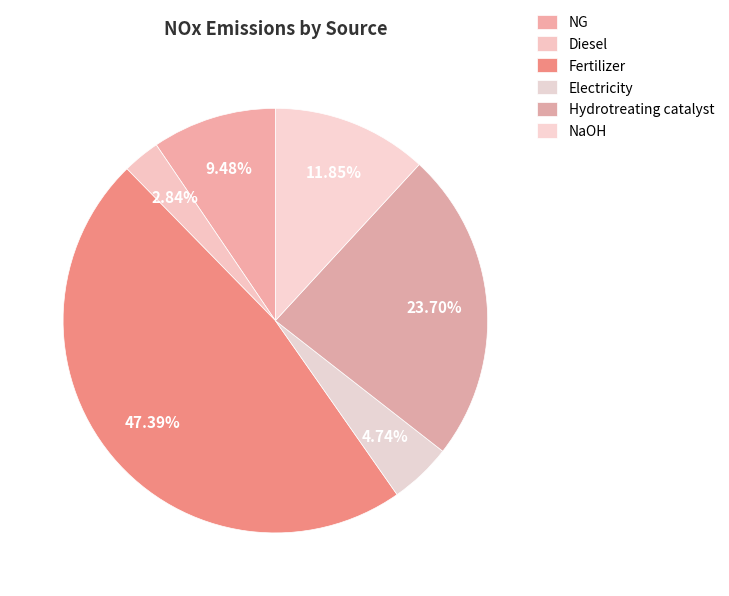

Count the number of slices in the pie.

6